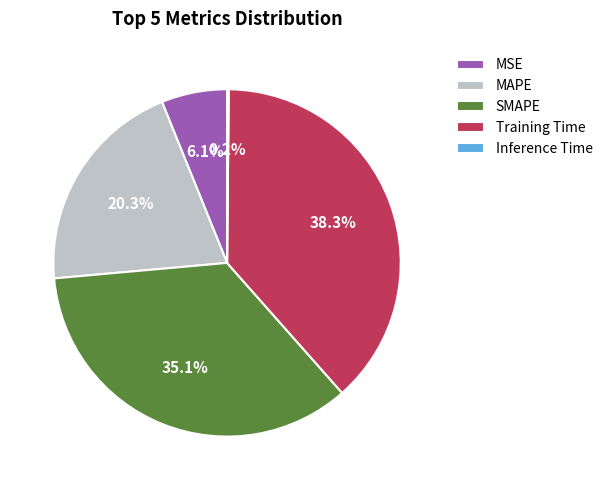

What percentage is NOT represented by Training Time?

61.7%